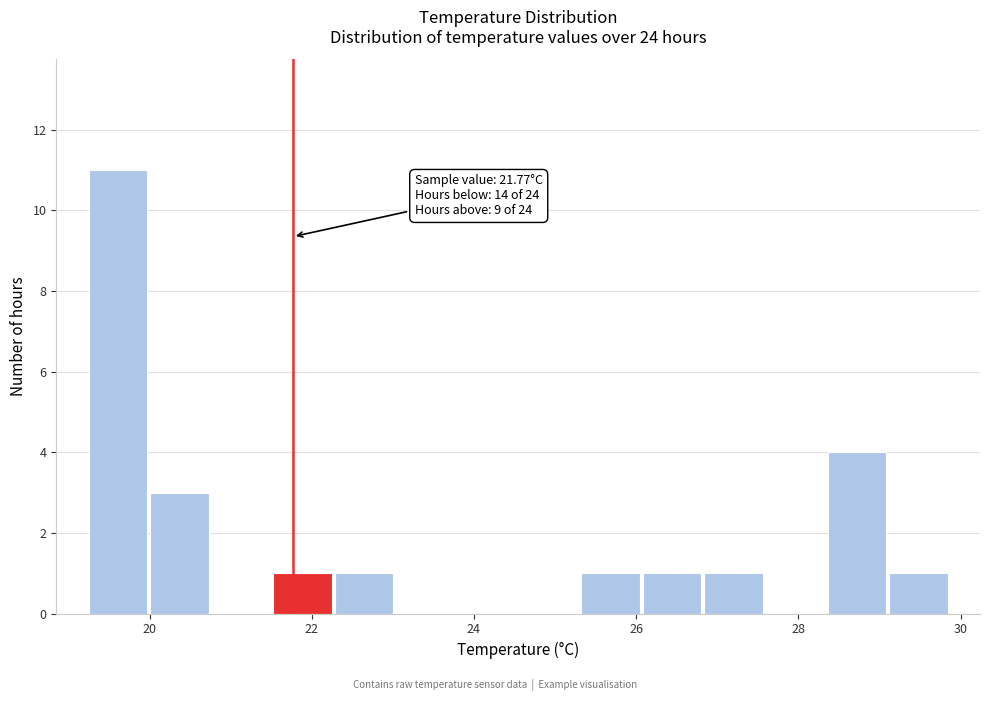

Around what value on the x-axis is the tallest bar? Give the approximate position of its centre, as read against the axis.

19.6